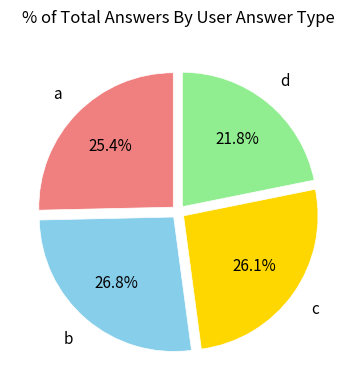

Is there any slice that represents more than half of the pie?

No